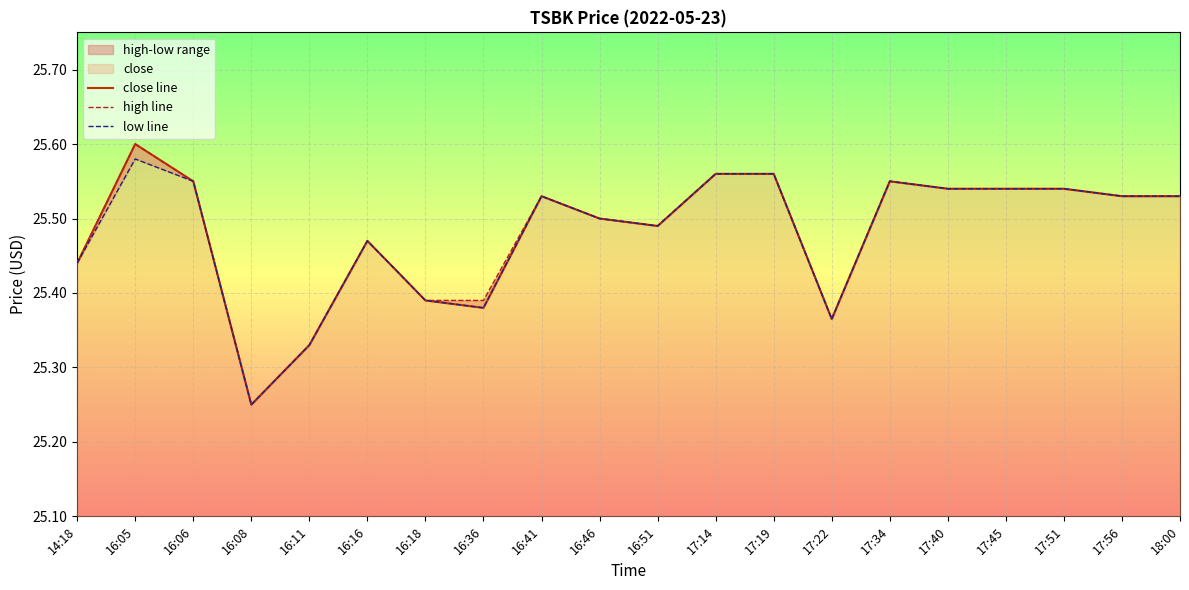

The value of high line at 17:22 is 25.4. True or false?

True